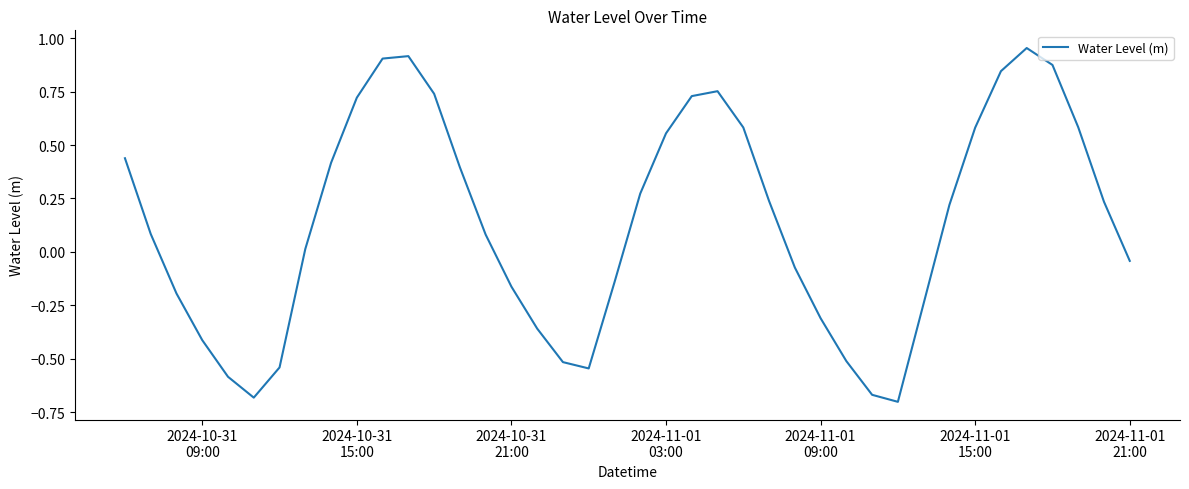

How many lines are shown in the chart?

1